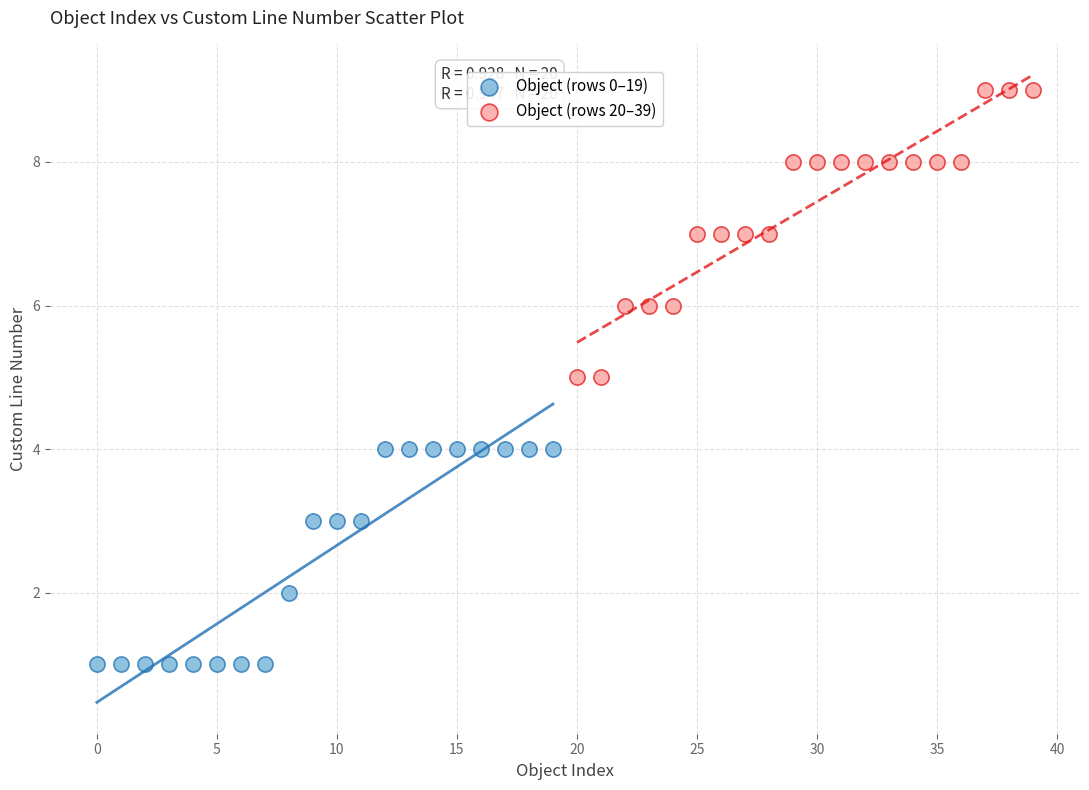

Which series contains the lowest Y value?

Object (rows 0–19)